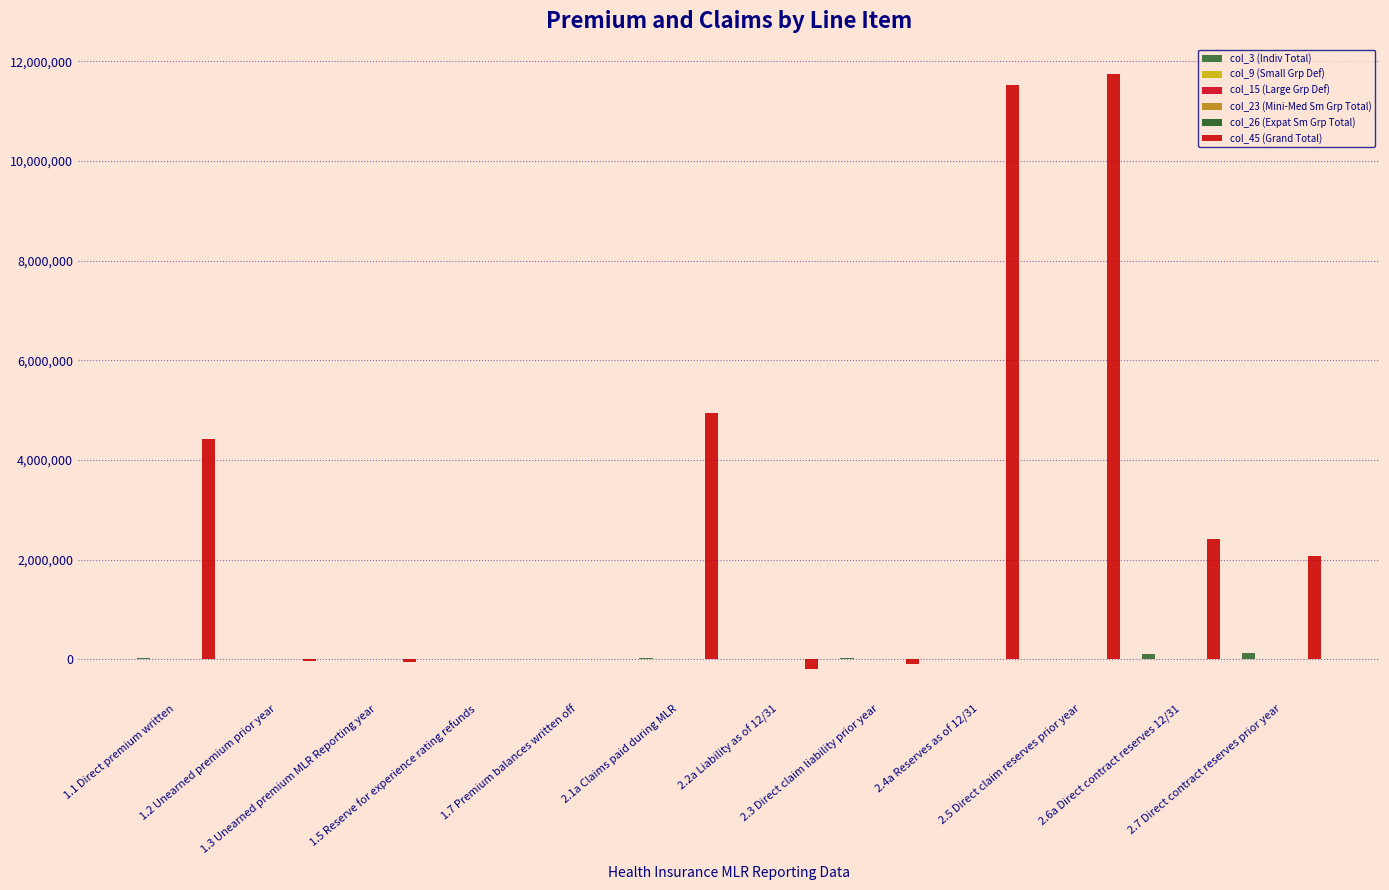

Rank the series at 2.1a Claims paid during MLR from highest to lowest value.

col_45 (Grand Total), col_3 (Indiv Total), col_26 (Expat Sm Grp Total), col_9 (Small Grp Def), col_15 (Large Grp Def), col_23 (Mini-Med Sm Grp Total)